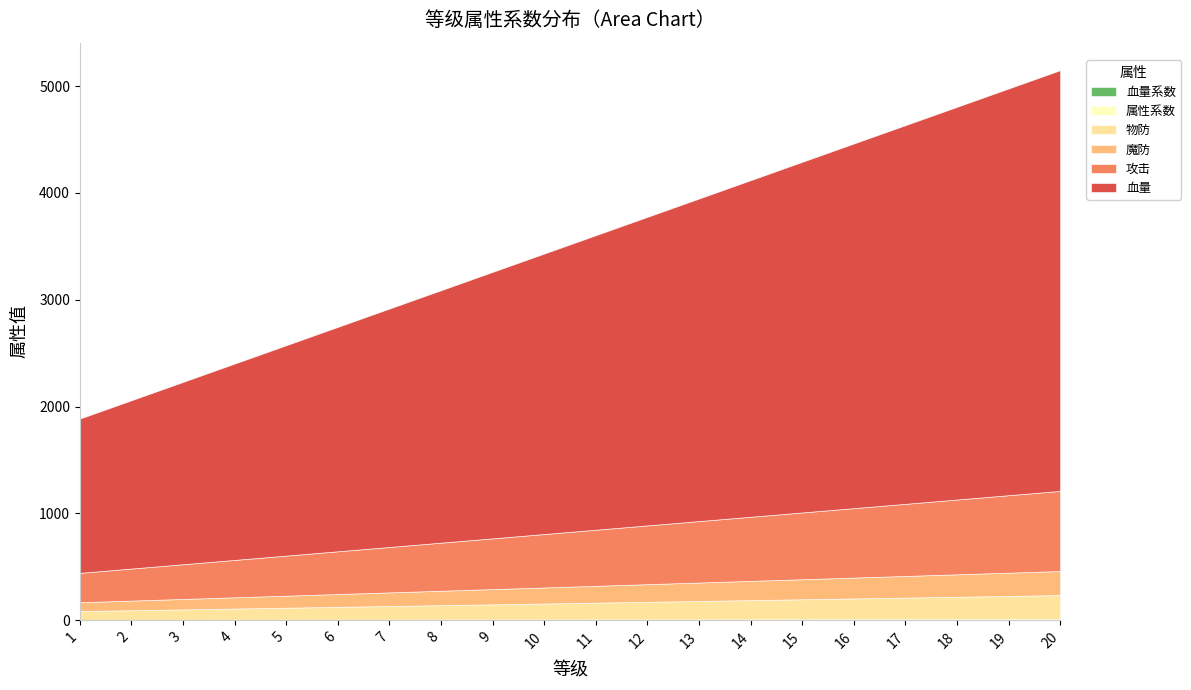

What is the value of the 属性系数 point at the 10th from the left?

5.0